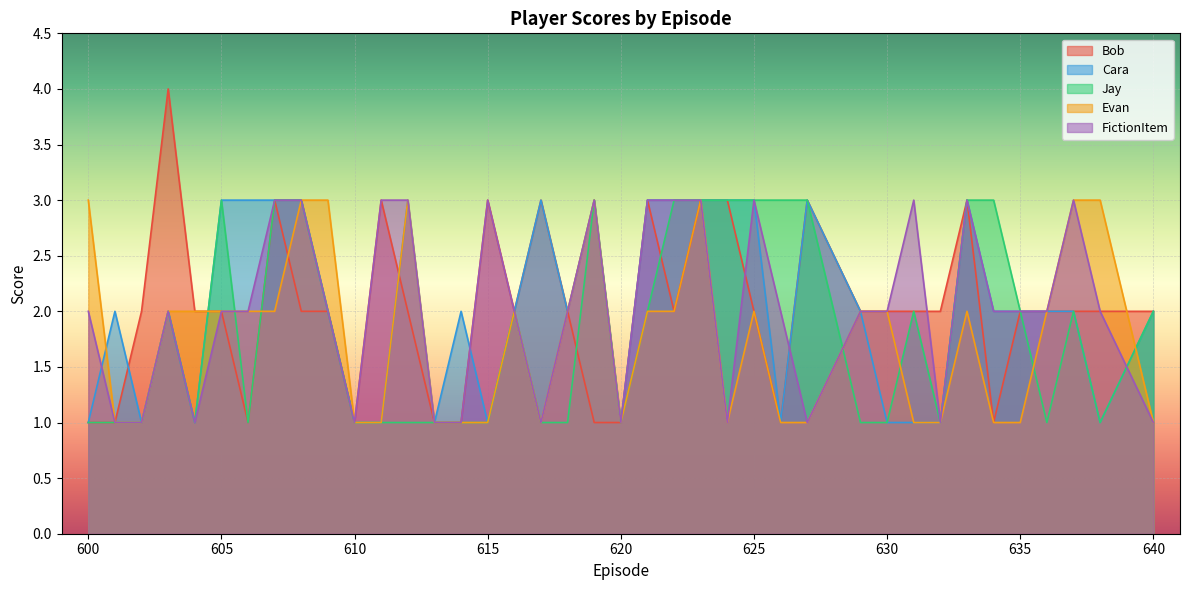

Which series has the largest range (max minus min)?

Bob